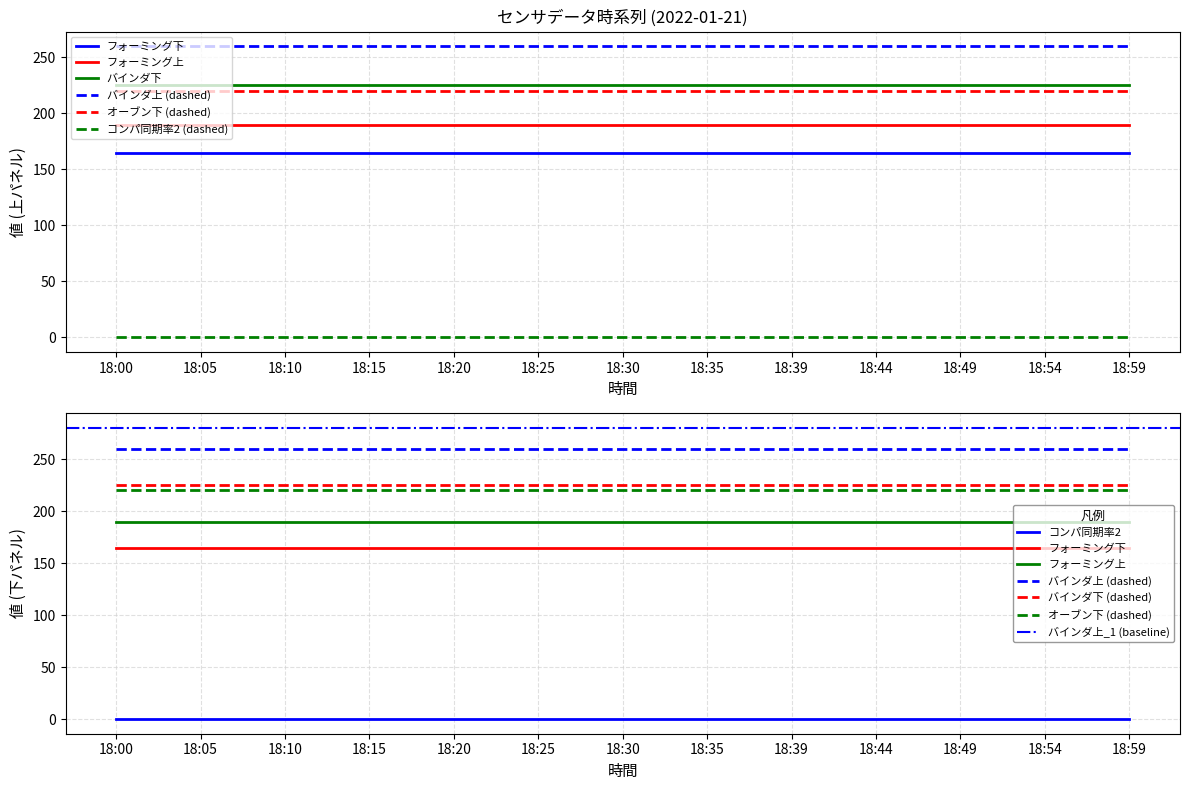

What is the value of the バインダ上 point at the 13th from the left?

260